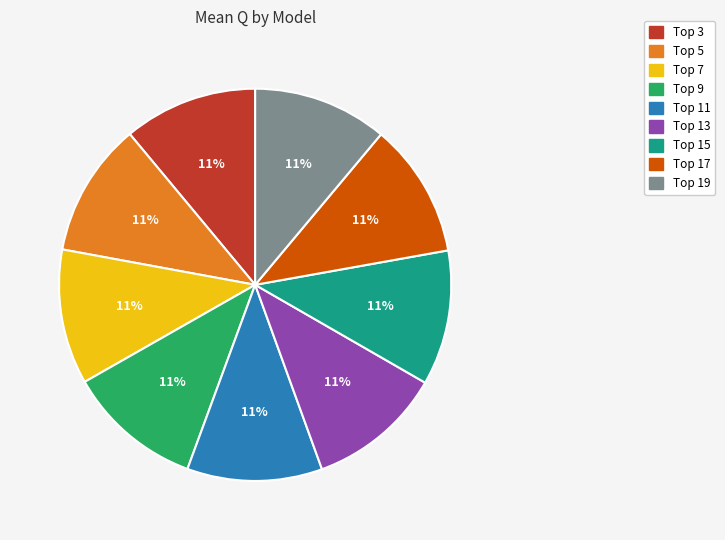

Is there any slice that represents more than half of the pie?

No